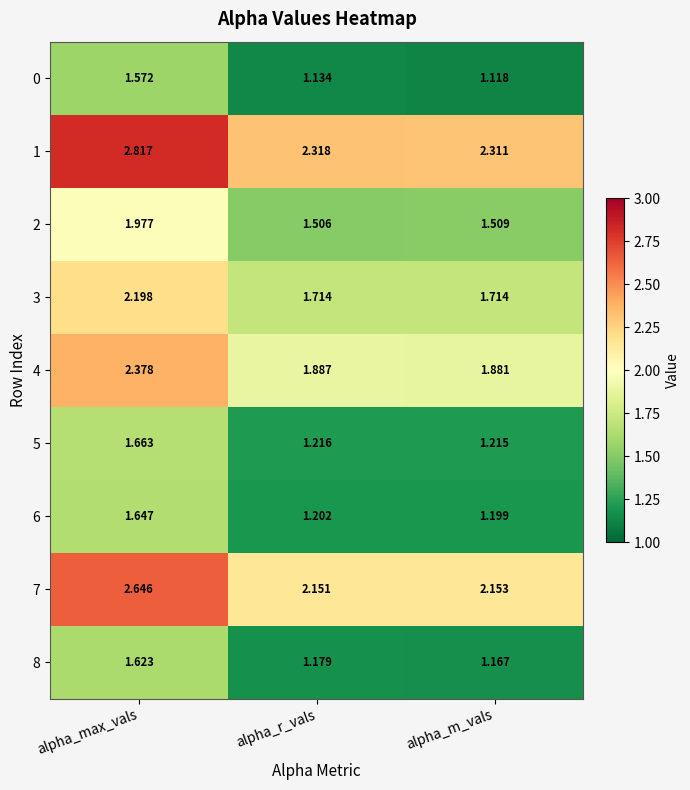

At which category does the chart reach its minimum across all series?

alpha_m_vals